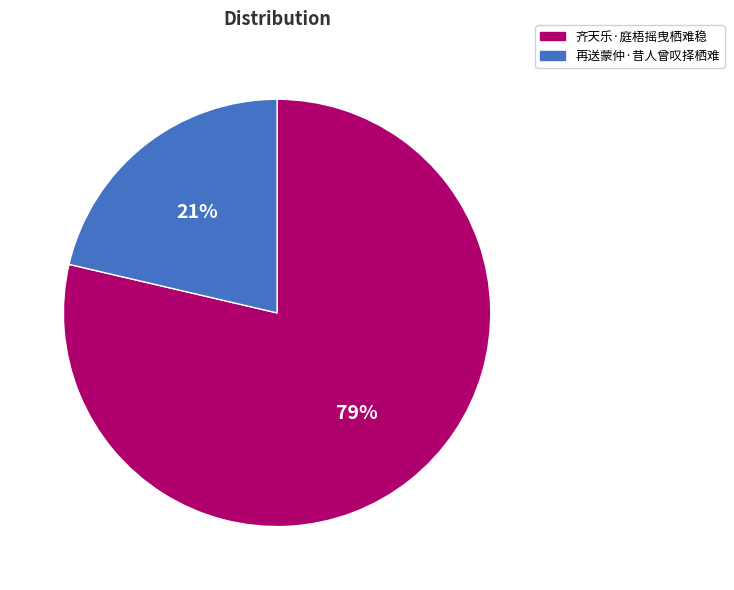

What percentage is the 齐天乐·庭梧摇曳栖难稳 slice, to the nearest percent?

79%